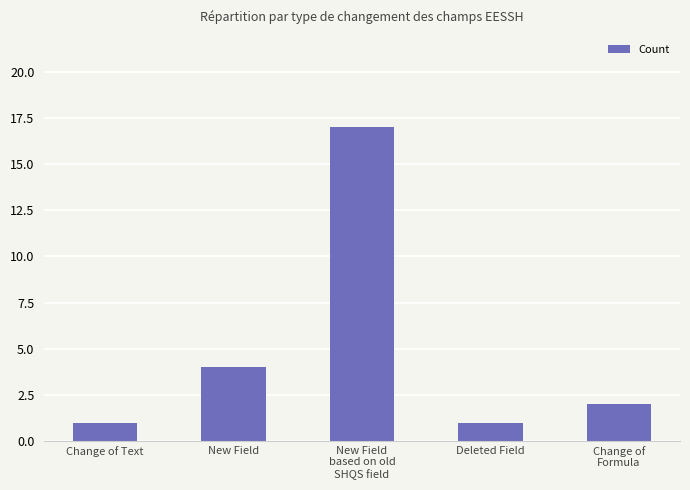

What is the minimum value shown in the chart?

1